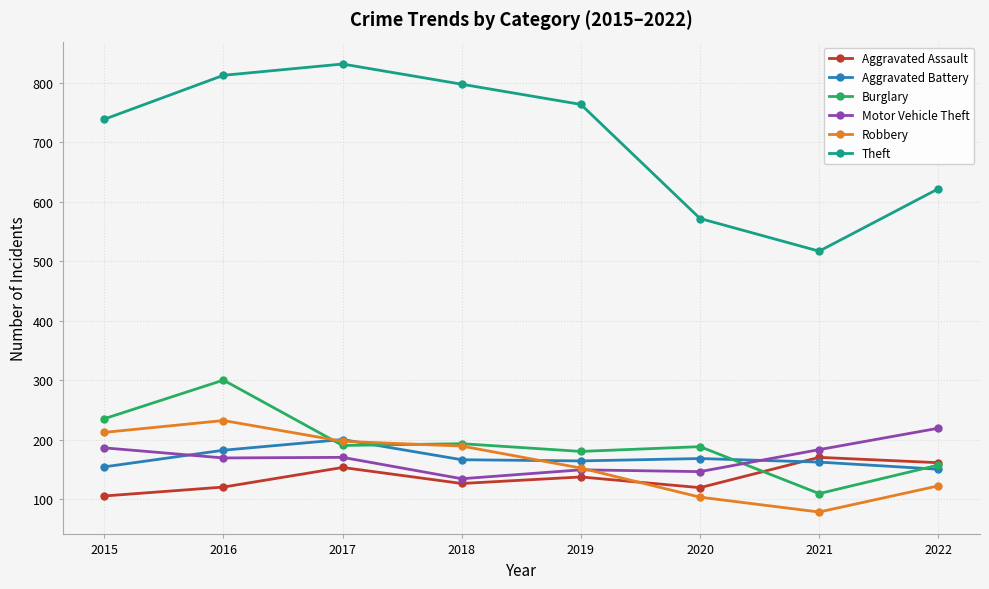

True or false: Theft and Aggravated Assault cross at least once.

False